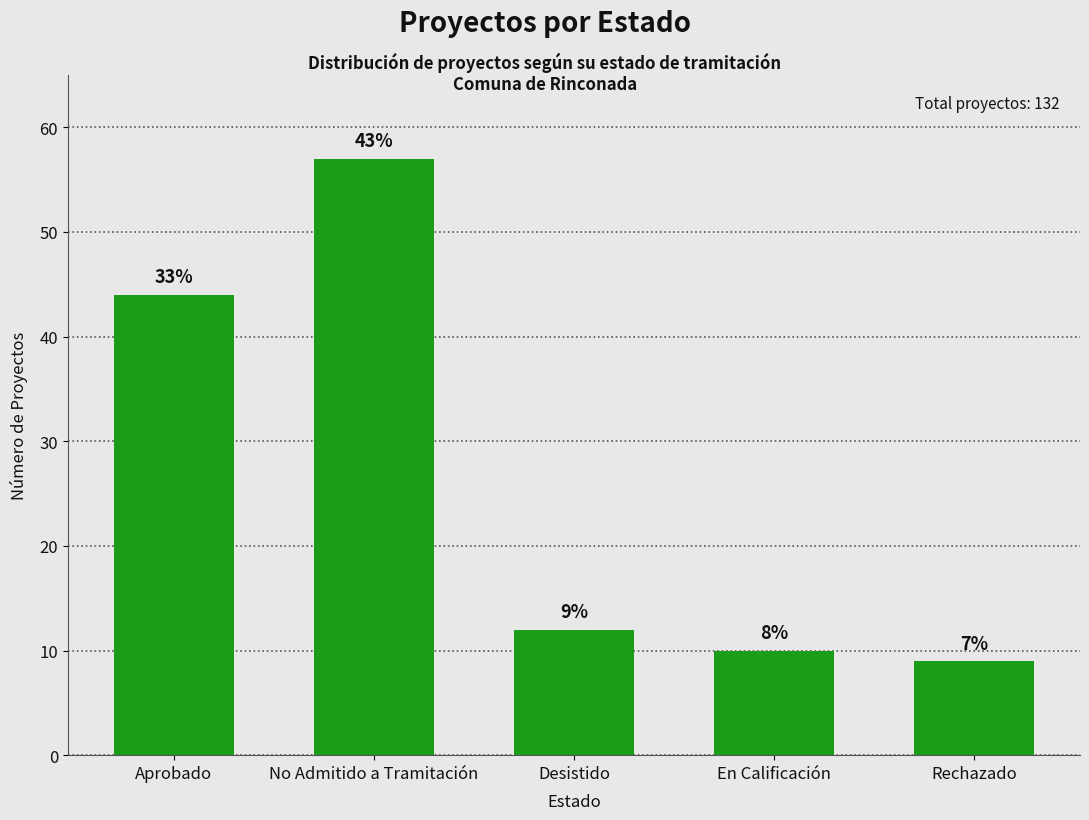

Does the chart contain any negative values?

No